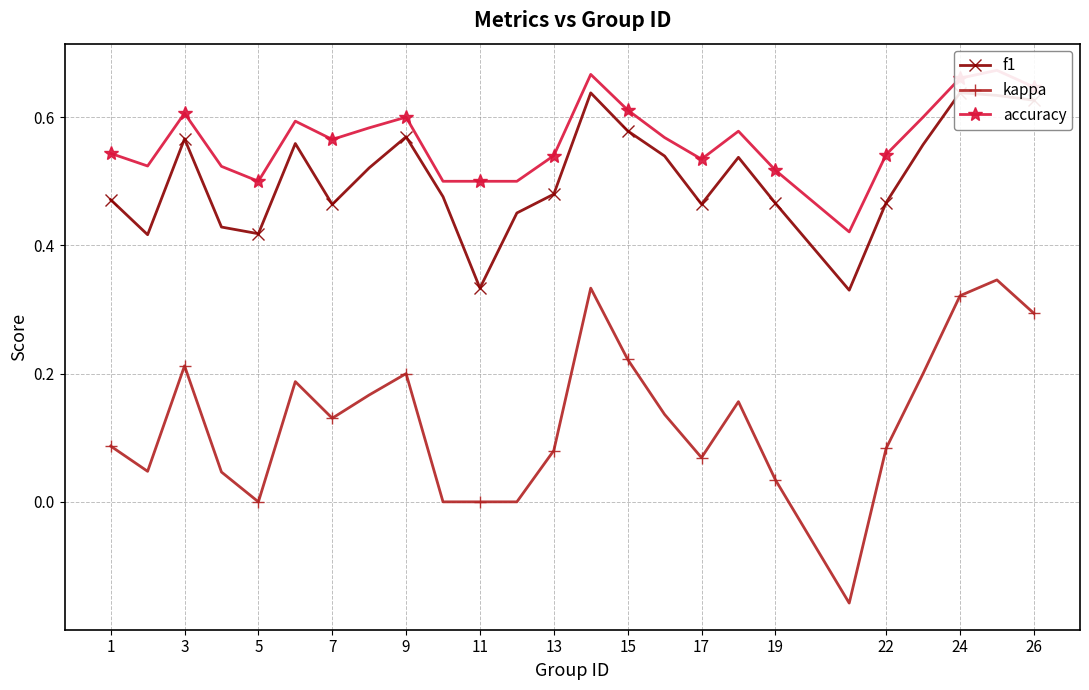

Which series has the widest spread of values?

kappa